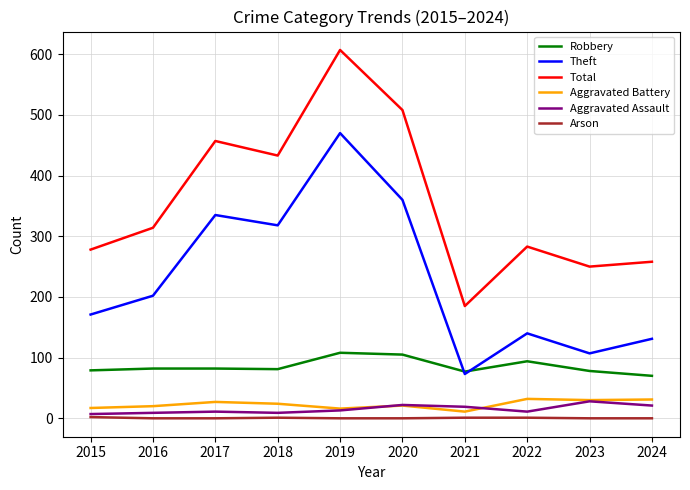

At how many categories does at least one series exceed 82?

10